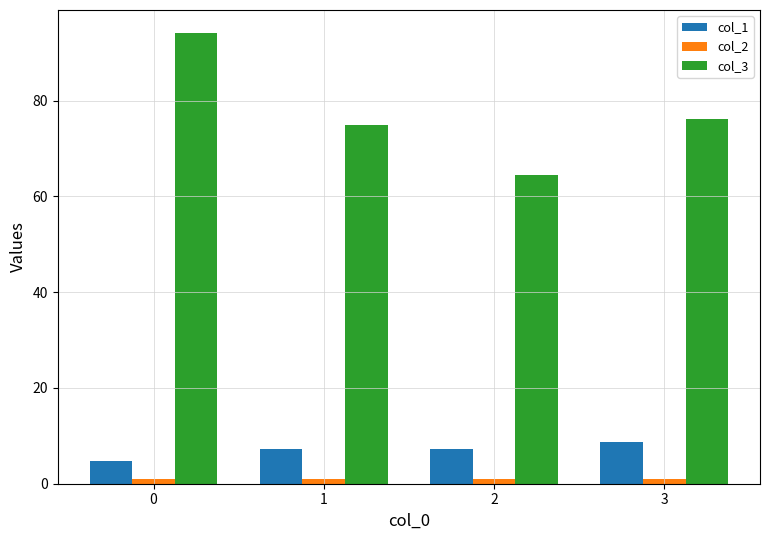

Which series has the widest spread of values?

col_3